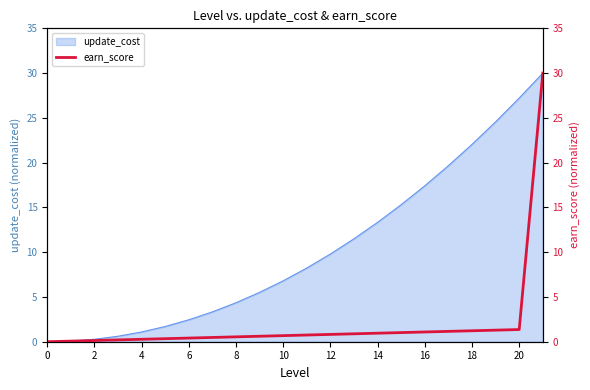

Reading right to left, extract all data points from this chart.

30.0	1.4	1.3	1.2	1.2	1.1	1.0	1.0	0.9	0.8	0.7	0.7	0.6	0.5	0.5	0.4	0.3	0.3	0.2	0.1	0.1	0.0